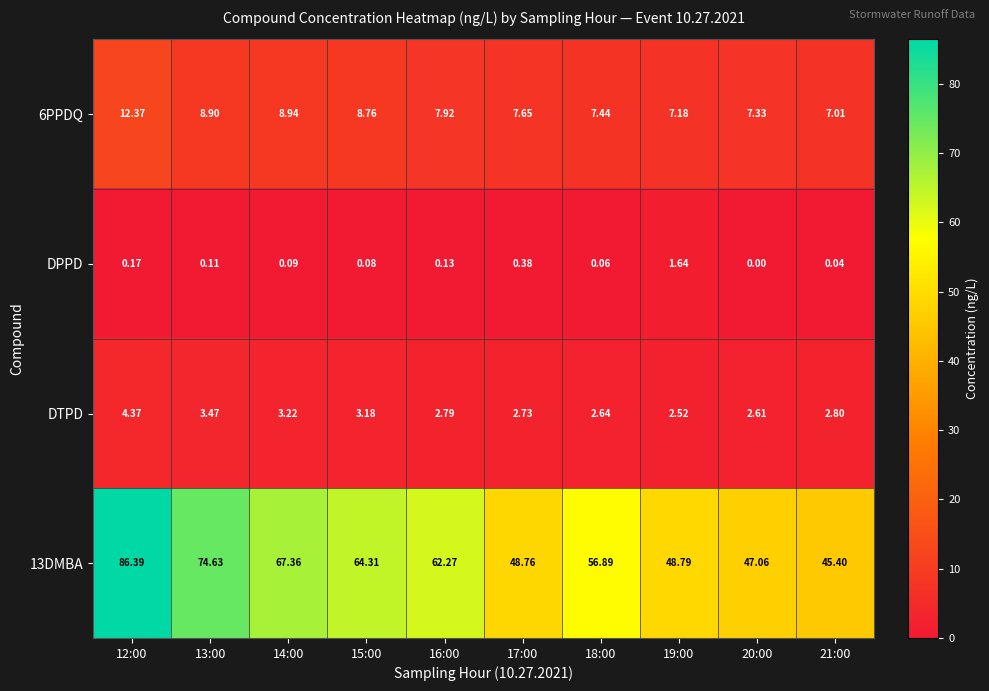

Which series changed the most between 17:00 and 19:00?

DPPD